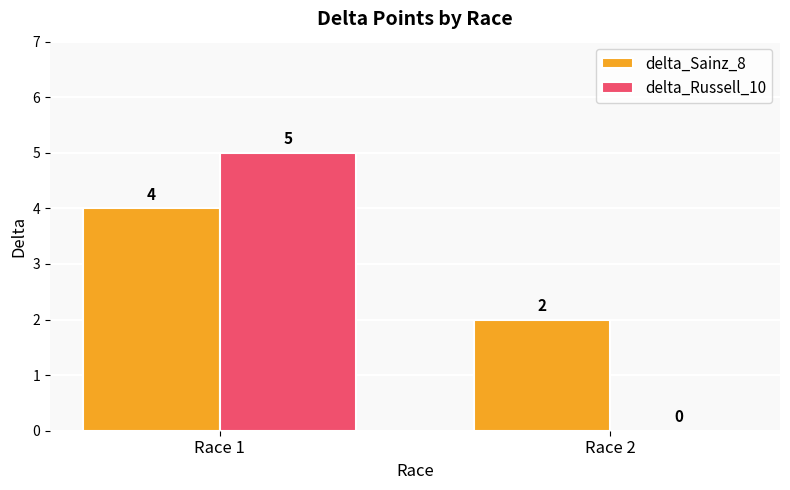

Which series changed the most between Race 1 and Race 2?

delta_Russell_10